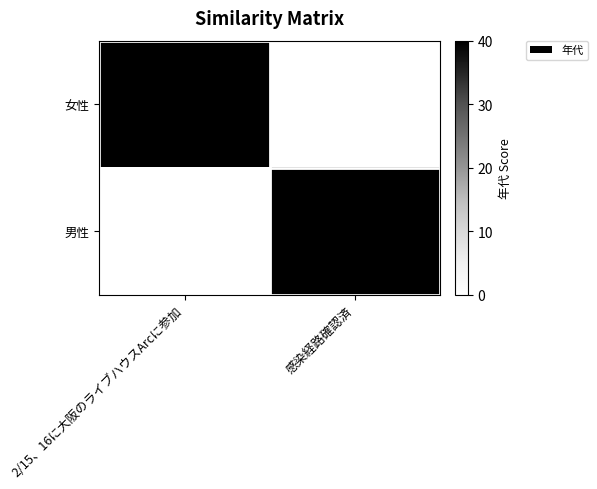

Which category has the highest value across all series?

2/15、16に大阪のライブハウスArcに参加